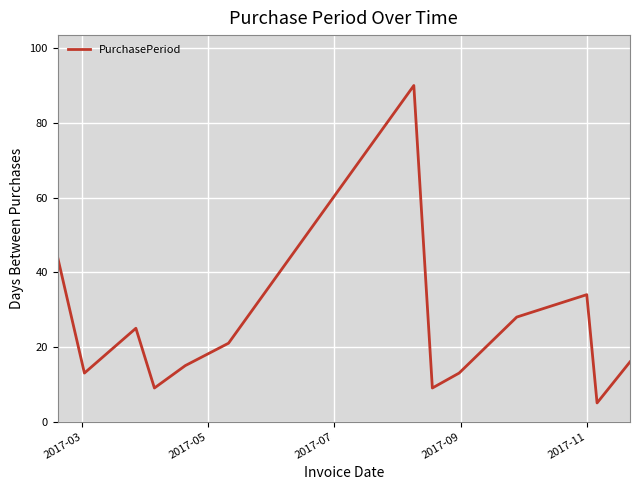

How many categories are shown in the chart?

13